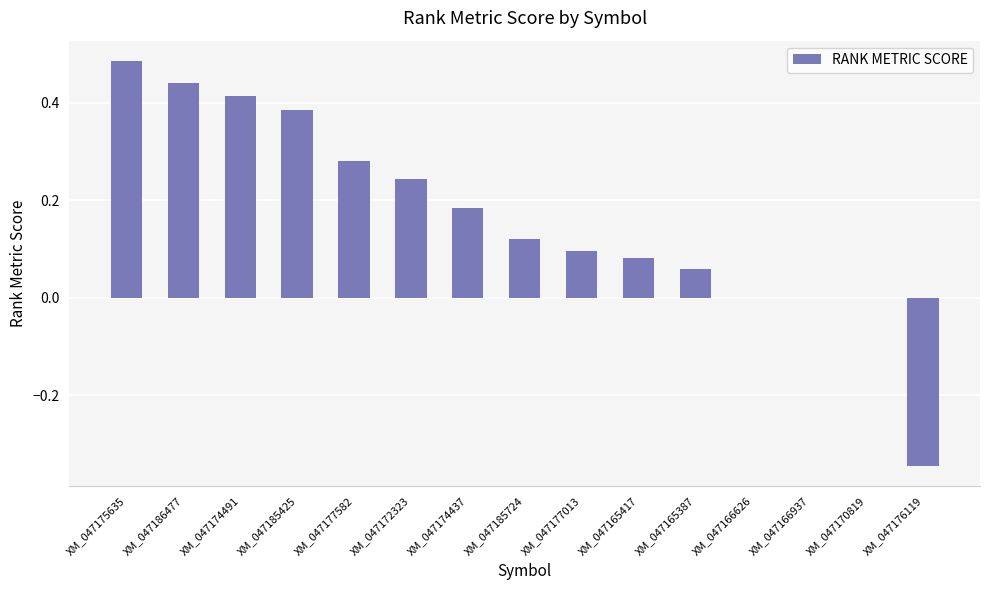

The chart shows a value of 0.1 at XM_047165417. True or false?

True